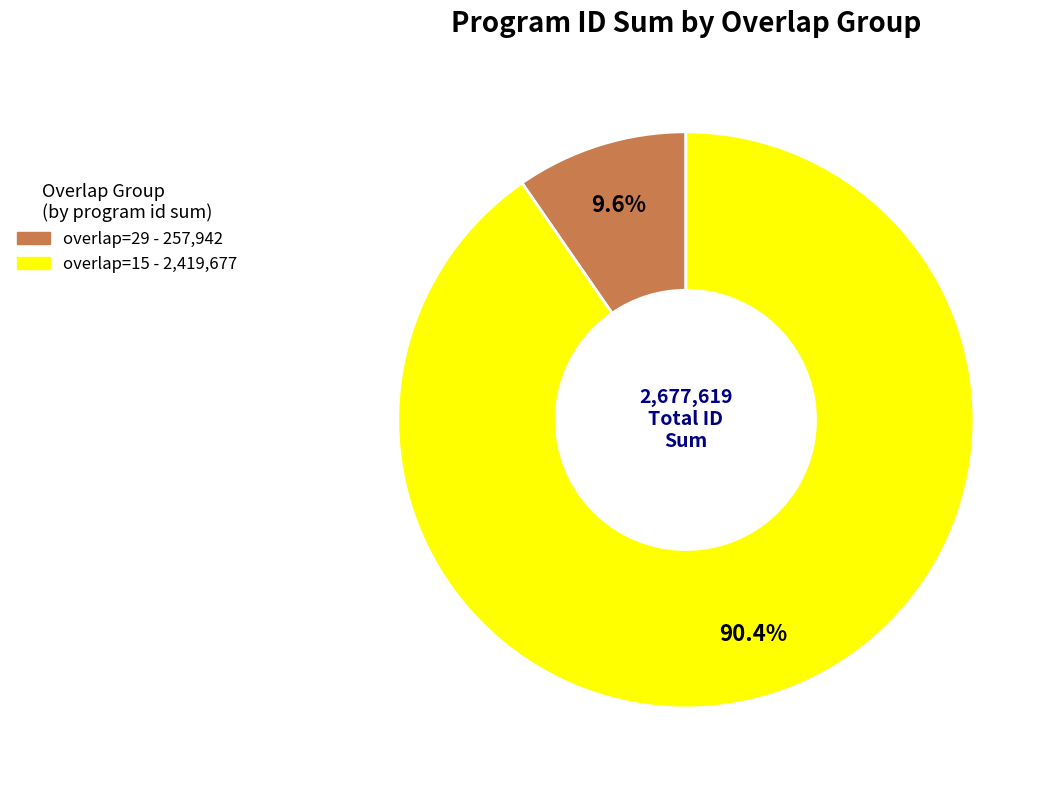

Does any single category account for the majority?

Yes